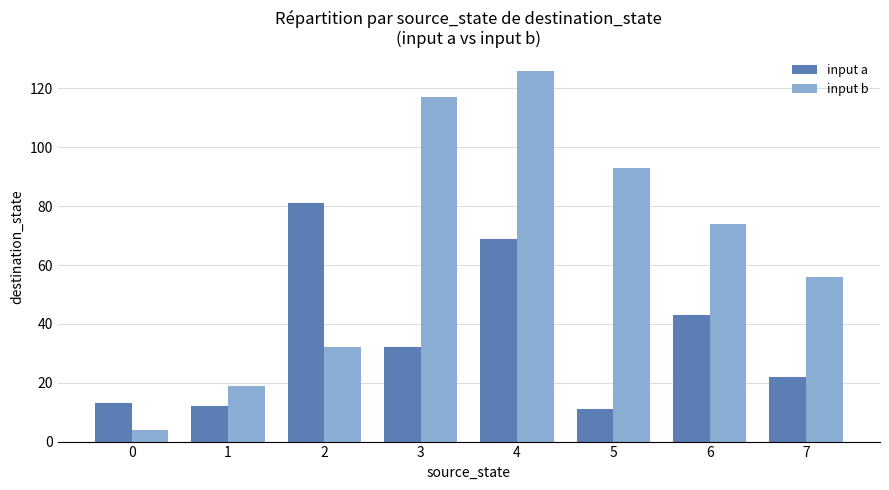

Rank the series at 0 from highest to lowest value.

input a, input b